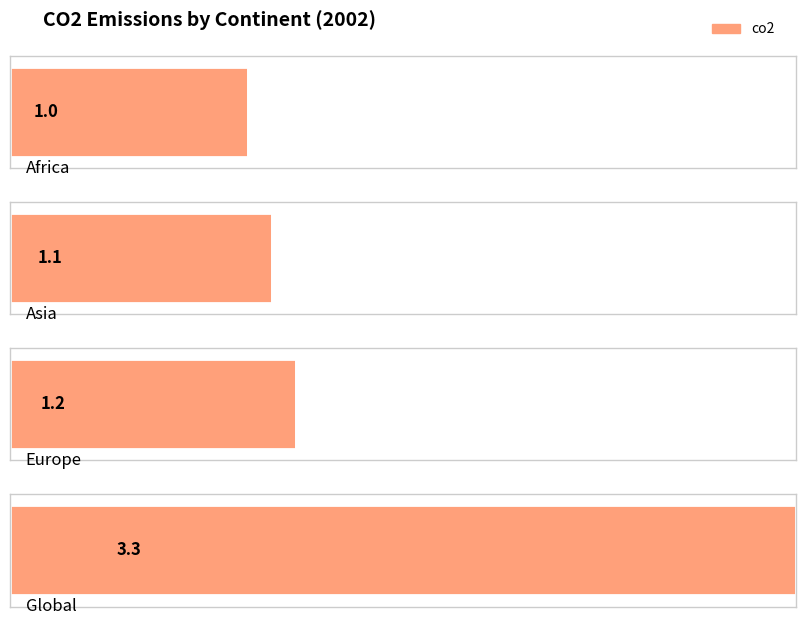

What is the label of the 4th bar from the left?

Global